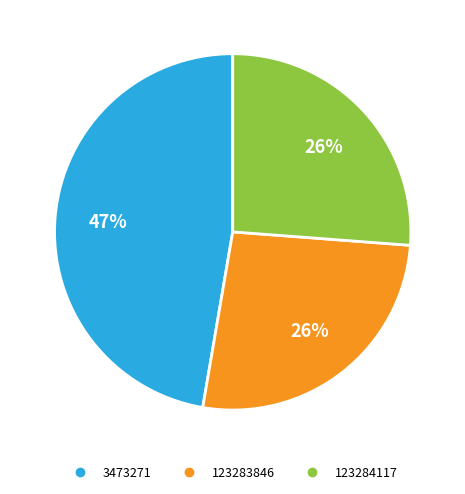

Between 123283846 and 3473271, which is larger?

3473271